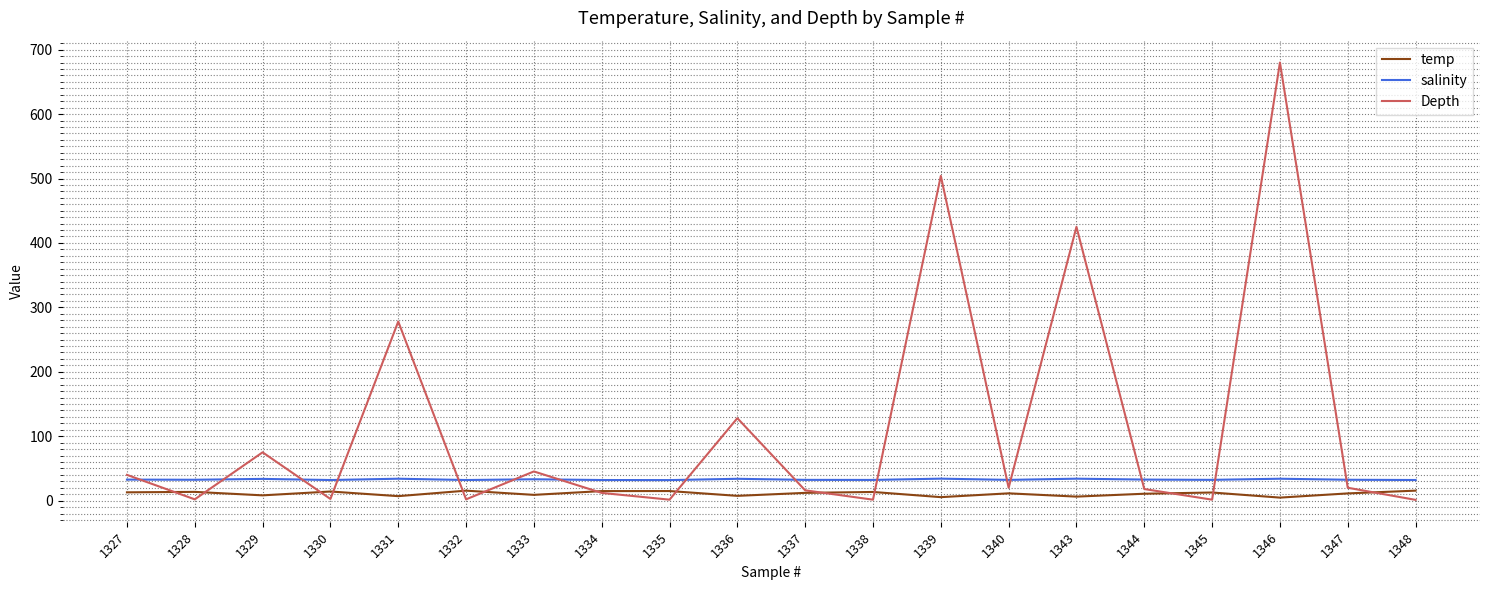

What is the difference between the highest and lowest values at 1327?

27.1